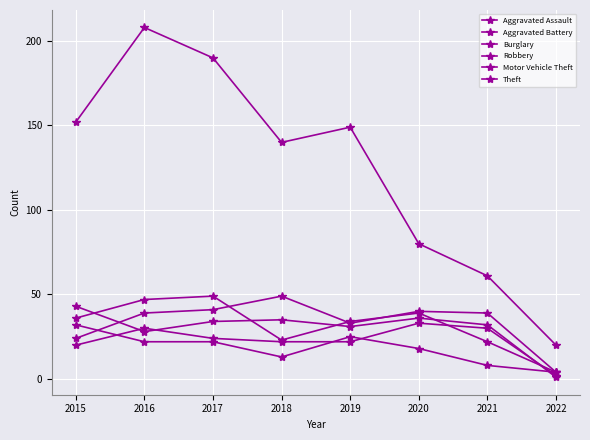

True or false: Aggravated Battery has more than 2 points higher than both neighbors.

False